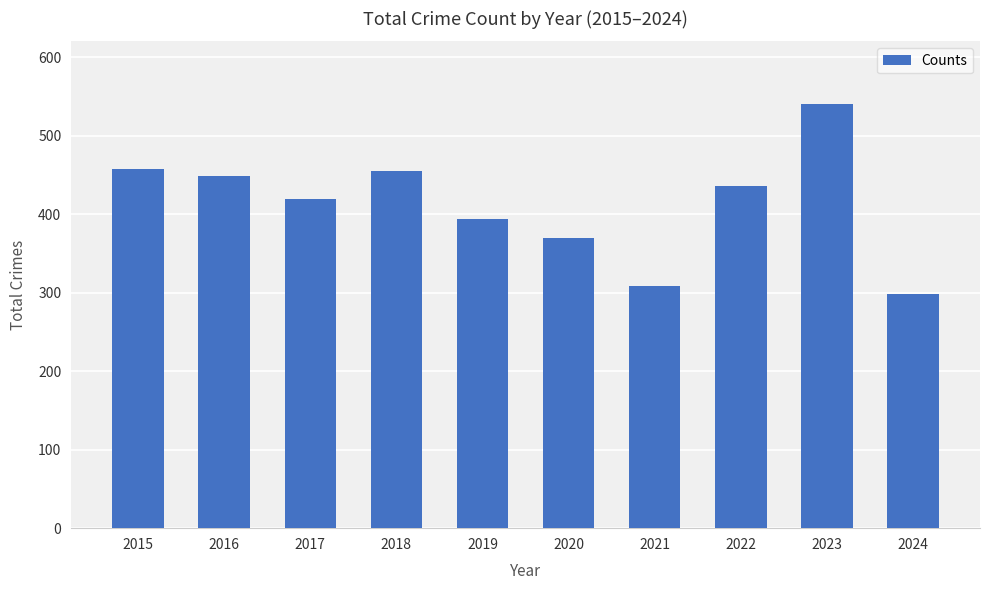

How many data points are less than 436?

5